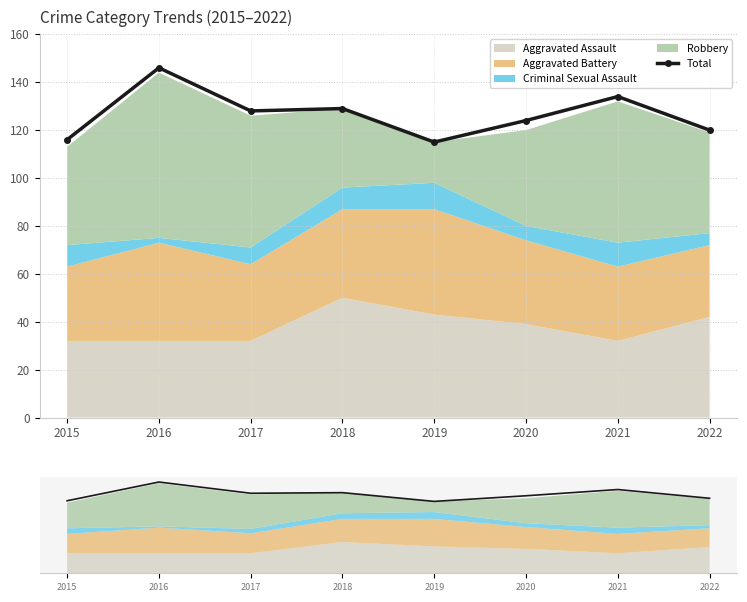

What is the sum of all values?

1012